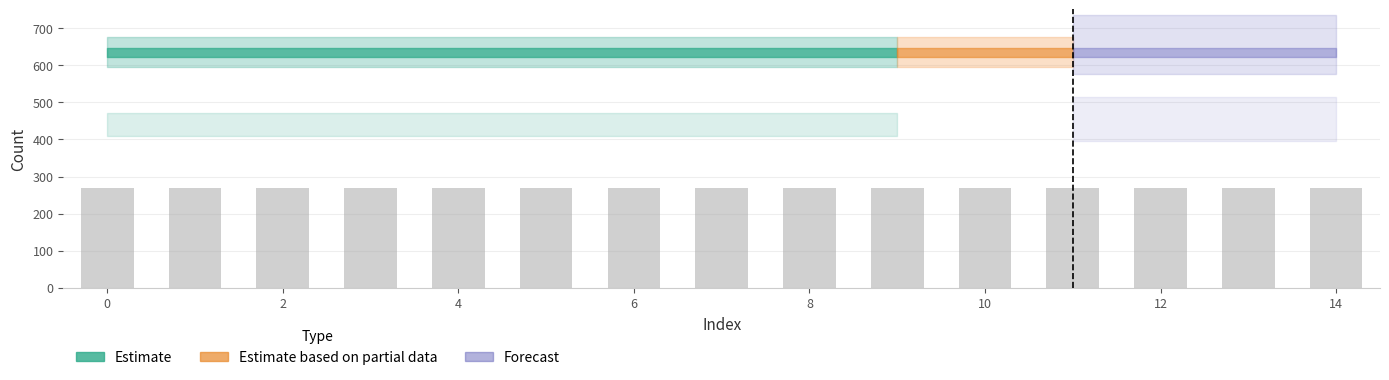

What is the total value across all series at 4?

1075